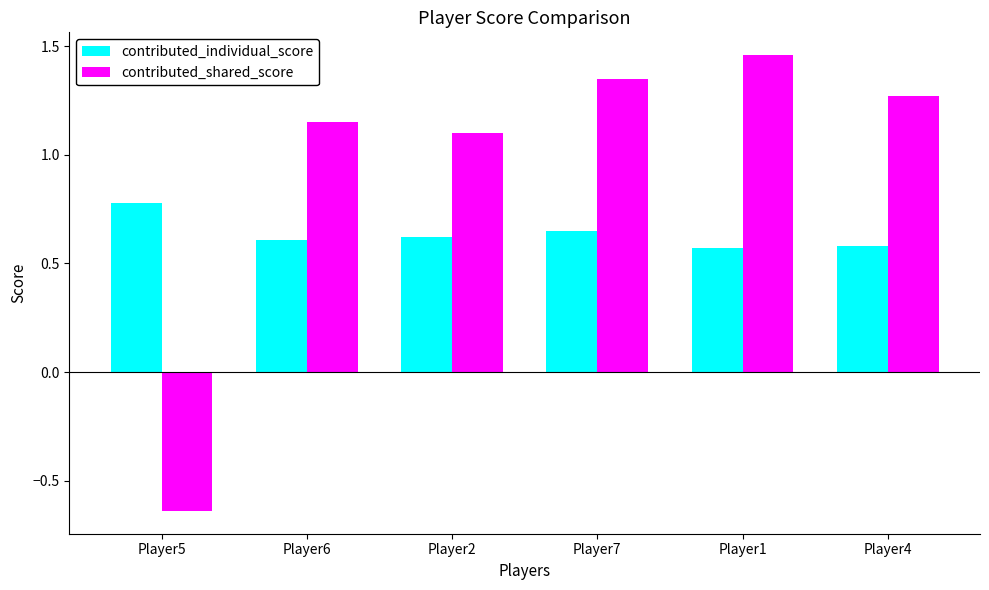

At which category does the chart reach its minimum across all series?

Player5